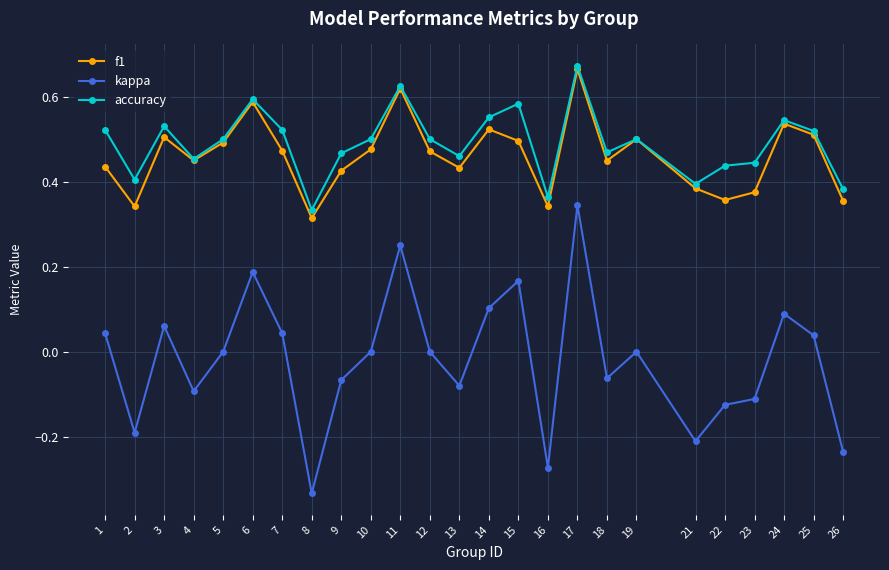

Is it true that accuracy equals 0.4 at 16?

True